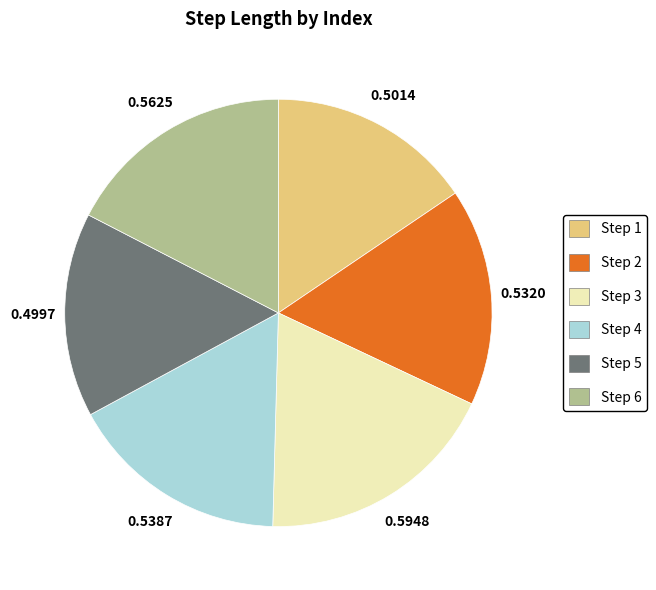

Count the number of slices in the pie.

6